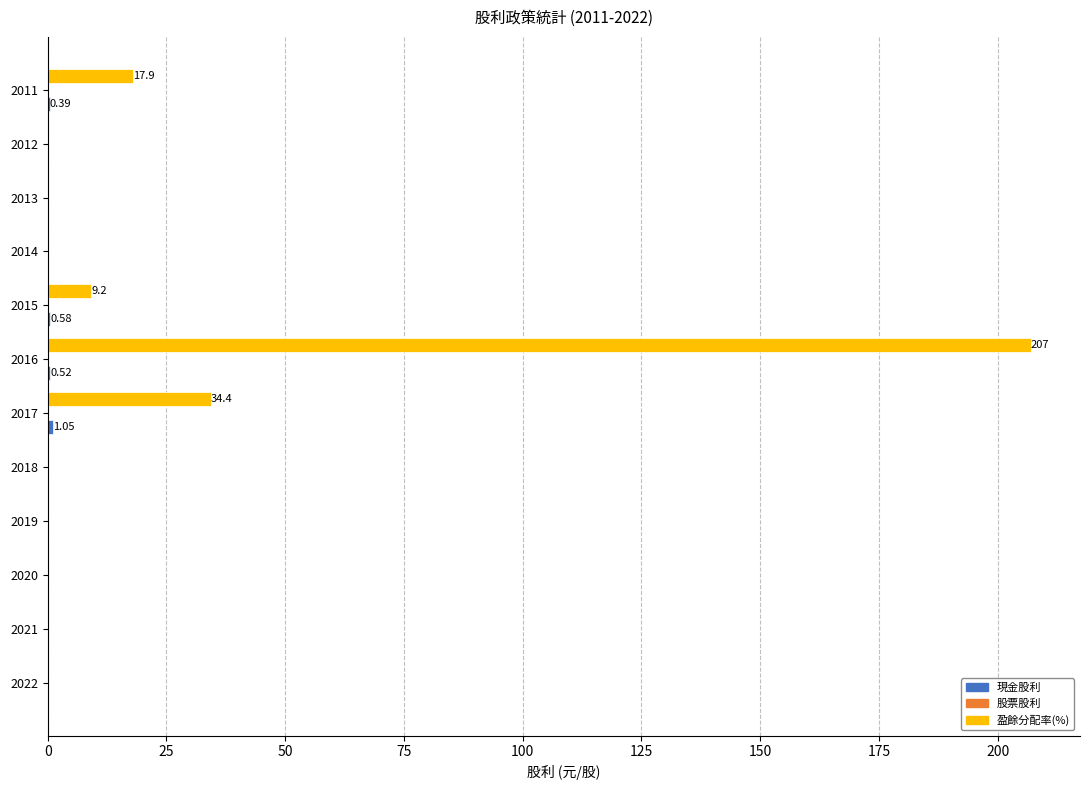

What is the sum of all 盈餘分配率(%) values?

268.5